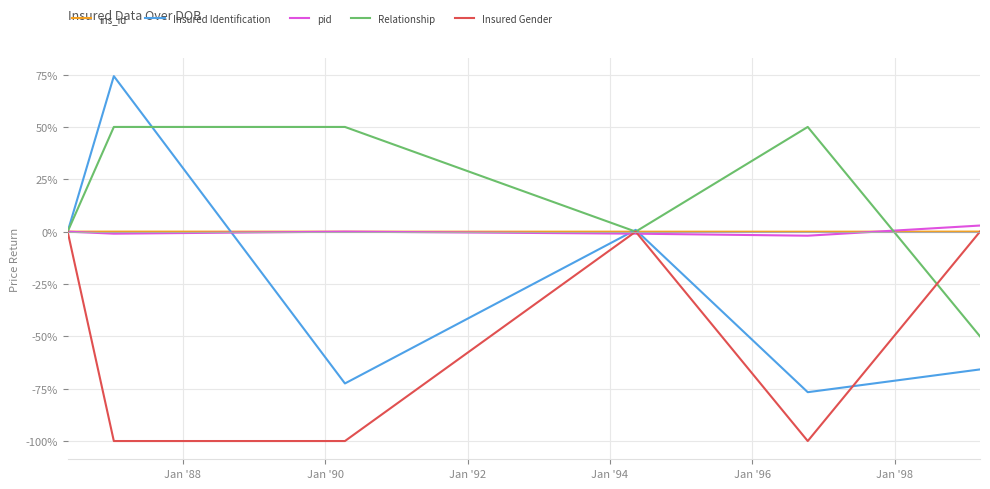

What is the highest value of the Insured Identification series?

74.3